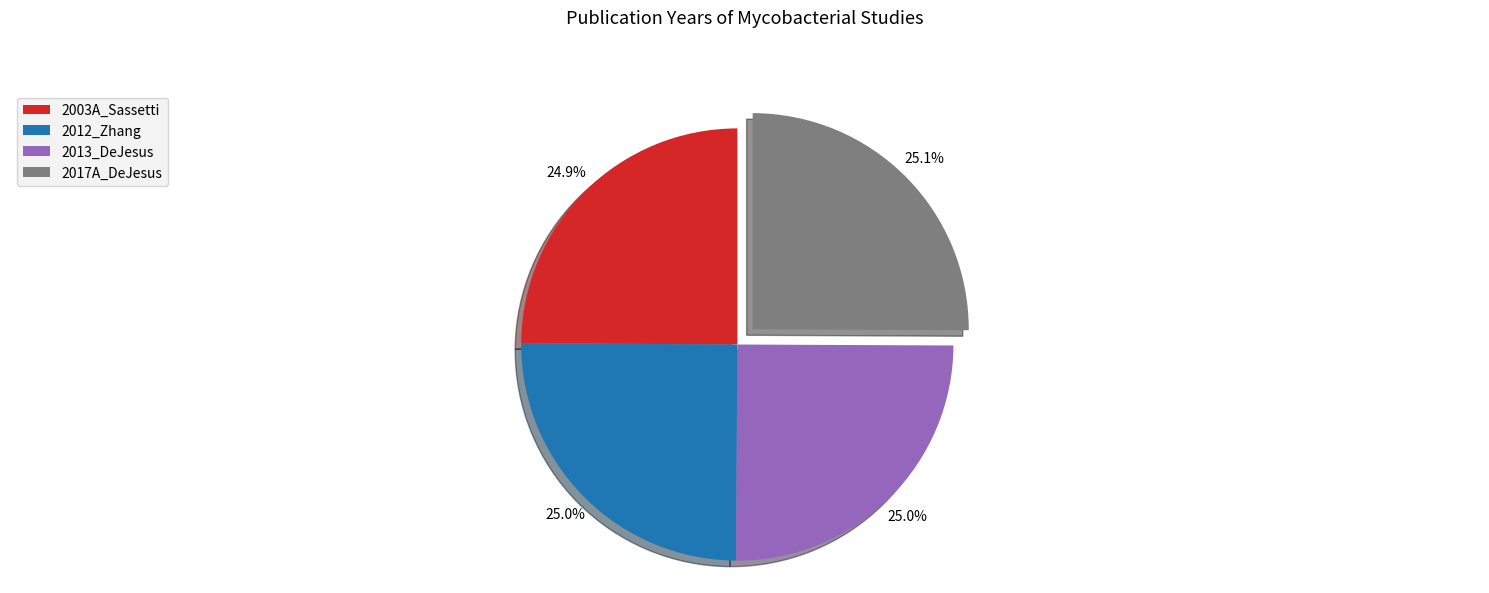

To the nearest percent, what percentage of the pie is 2017A_DeJesus?

25%